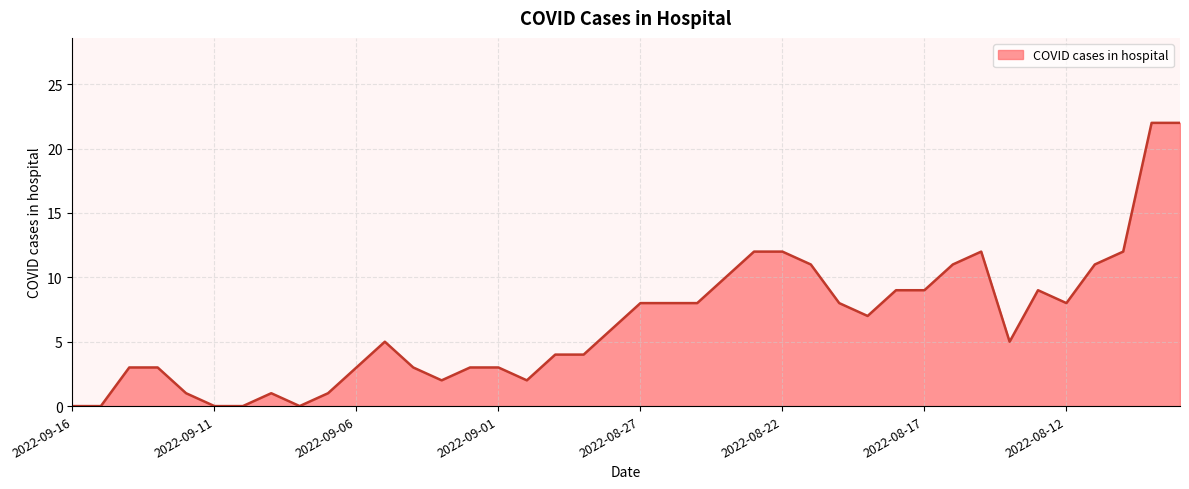

What is the greatest value displayed?

22